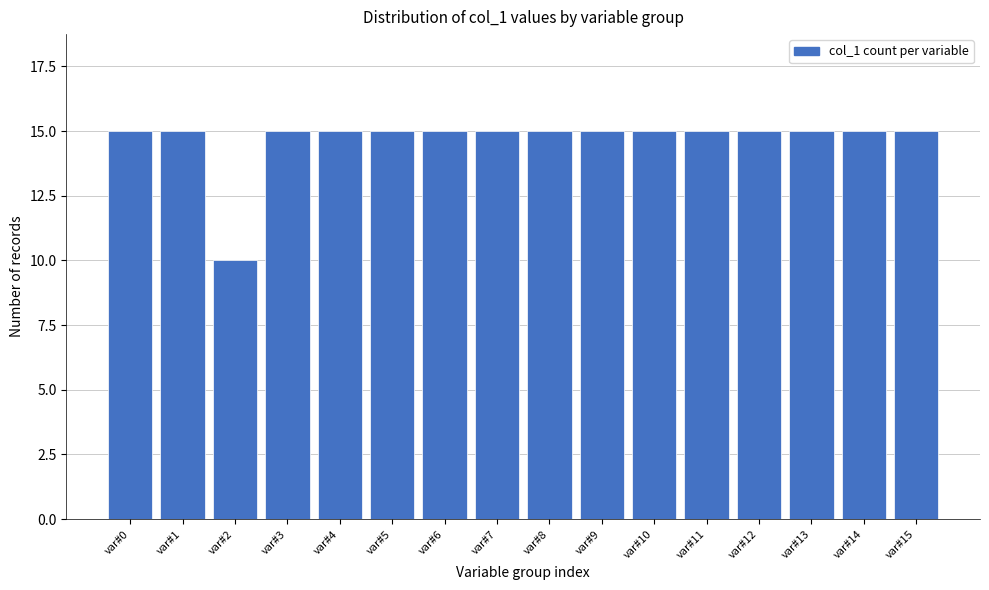

Reading right to left, transcribe all the data shown in this chart.

15	15	15	15	15	15	15	15	15	15	15	15	15	10	15	15